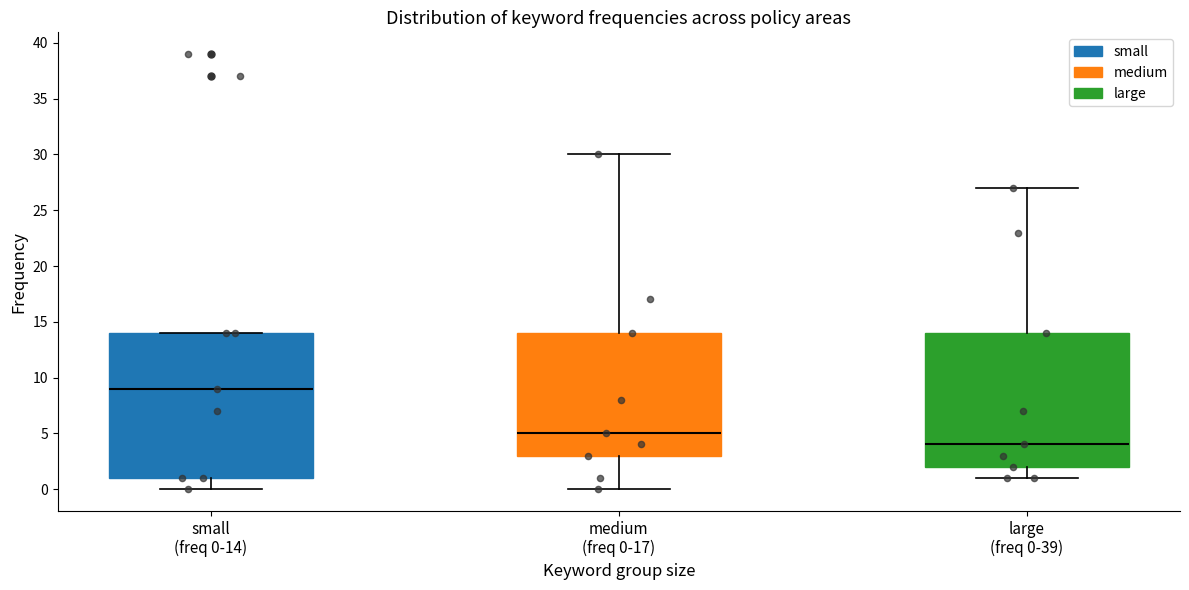

Where is the upper edge of the box for small (freq 0-14) on the y-axis? The values are not printed on the chart, so give them approximately, as read against the axis.

14